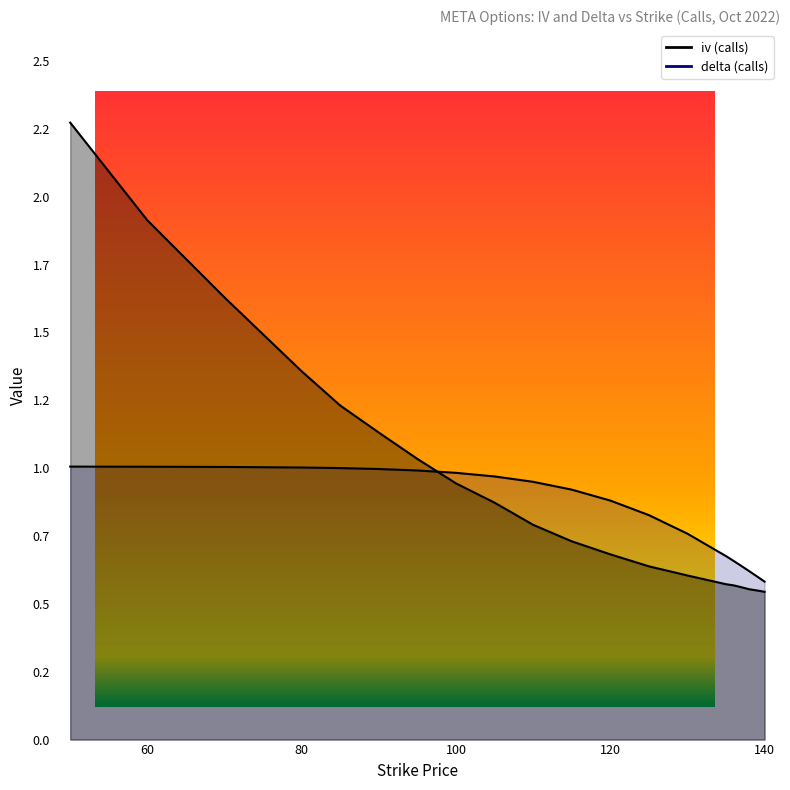

Which series has the widest spread of values?

iv